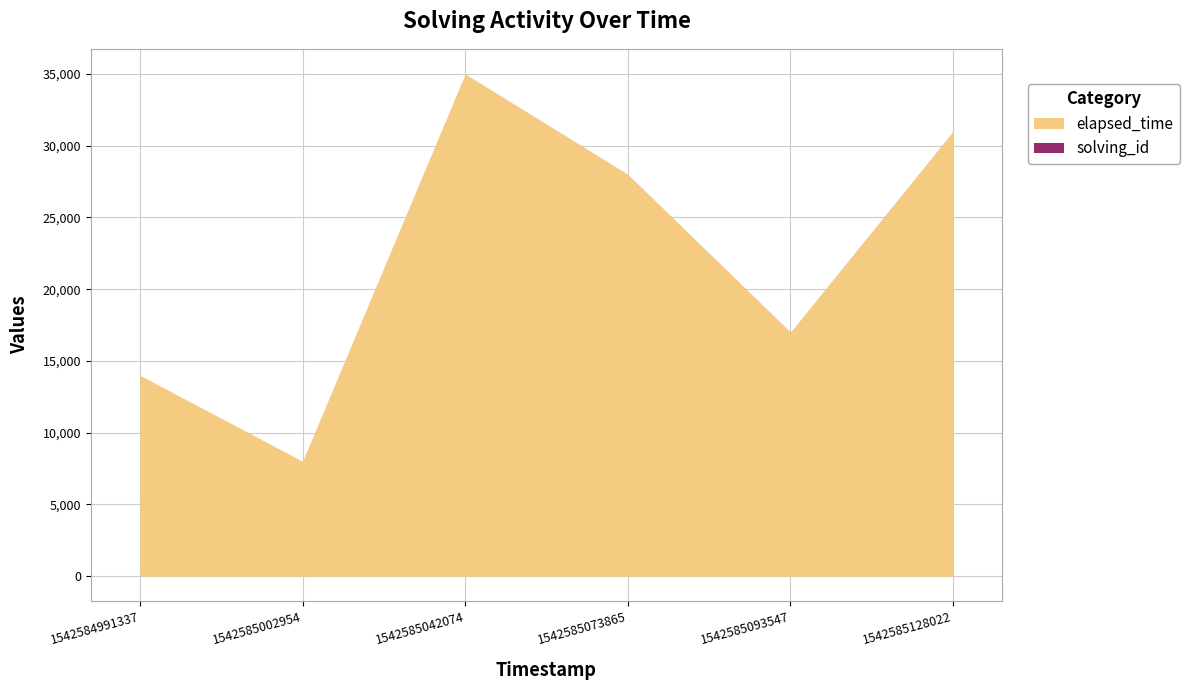

Reading left to right, what are all the values shown in this chart?

solving_id: 1	2	3	4	5	6
elapsed_time: 14000	8000	35000	28000	17000	31000